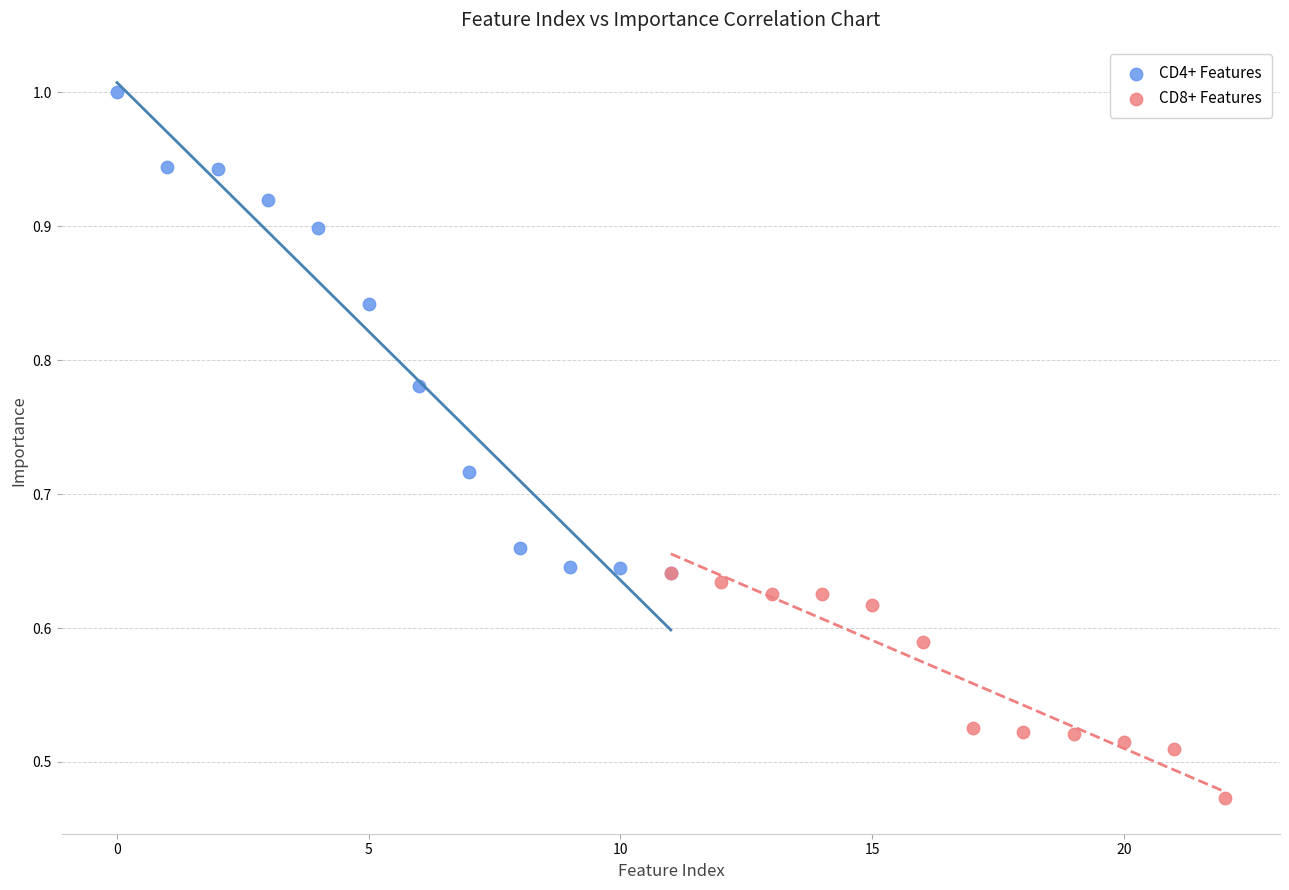

Which series reaches the minimum Y coordinate?

CD8+ Features